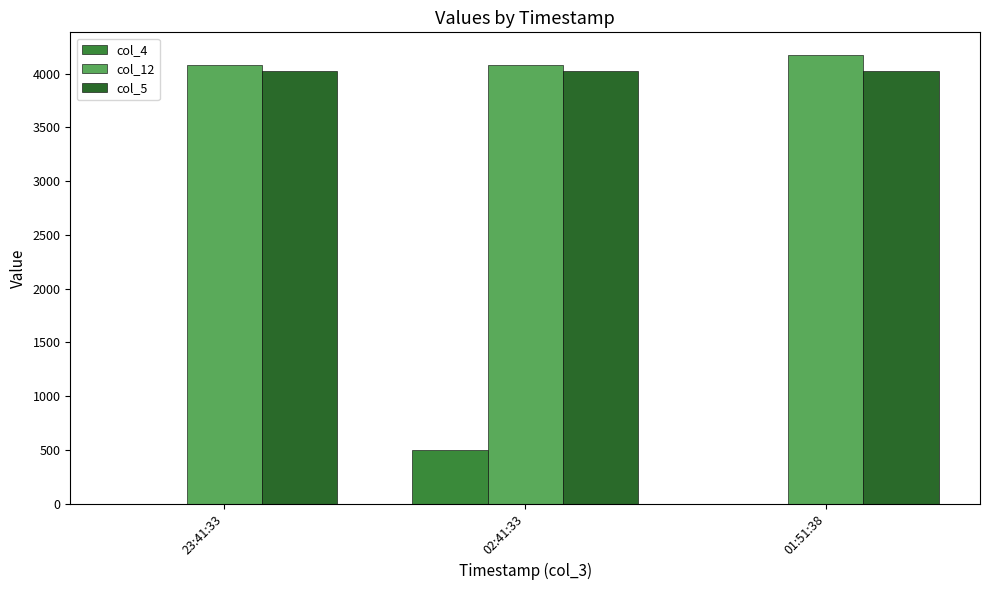

Which series has the widest spread of values?

col_4